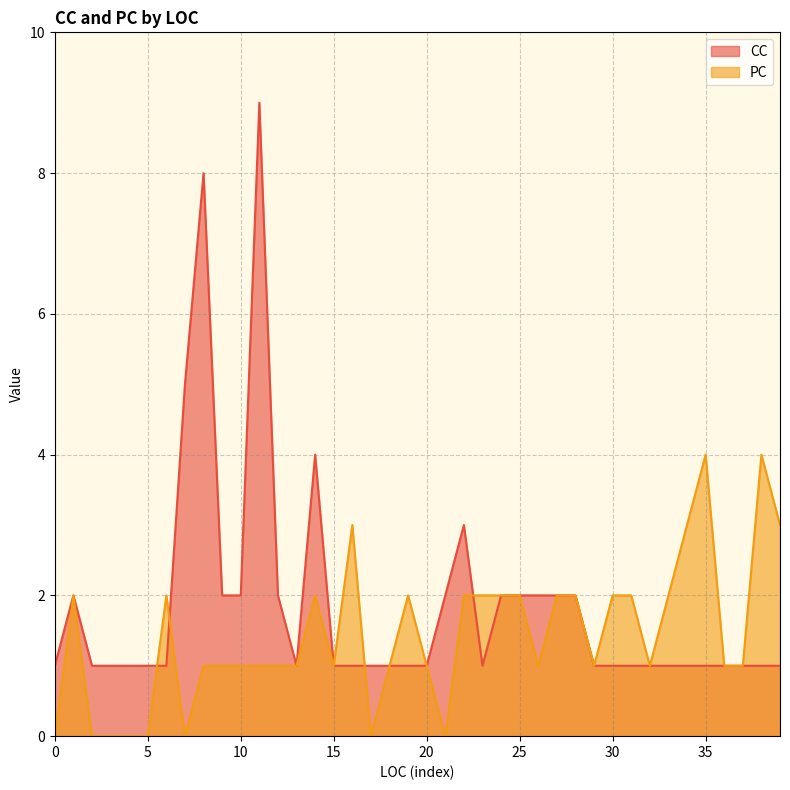

Rank the series by their average value, from highest to lowest.

CC, PC